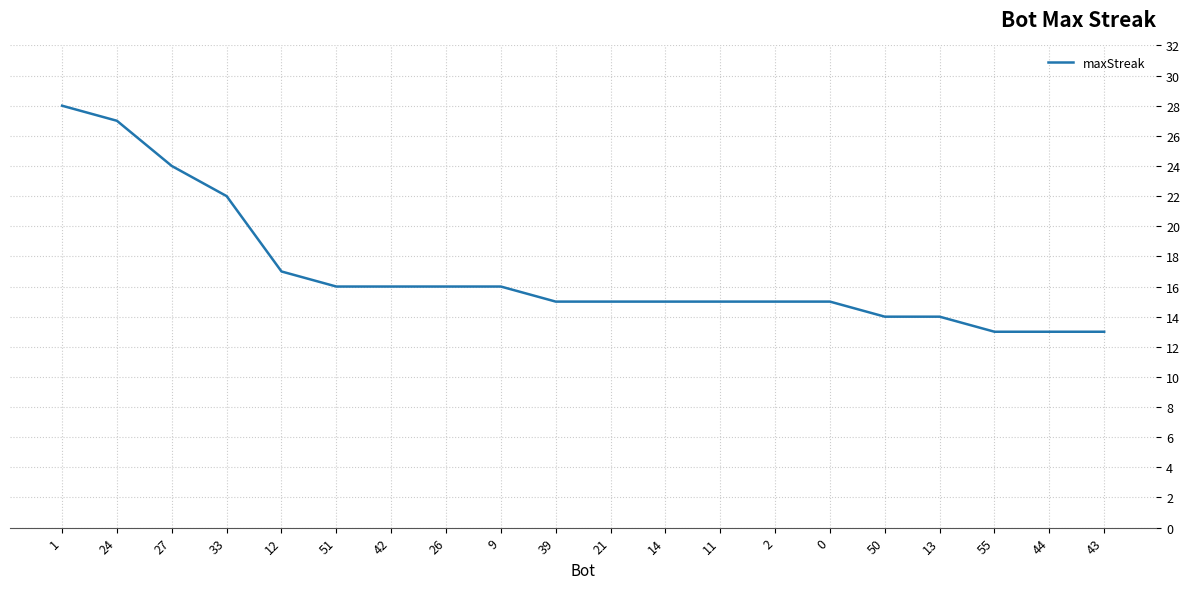

What position from the right is 12?

16